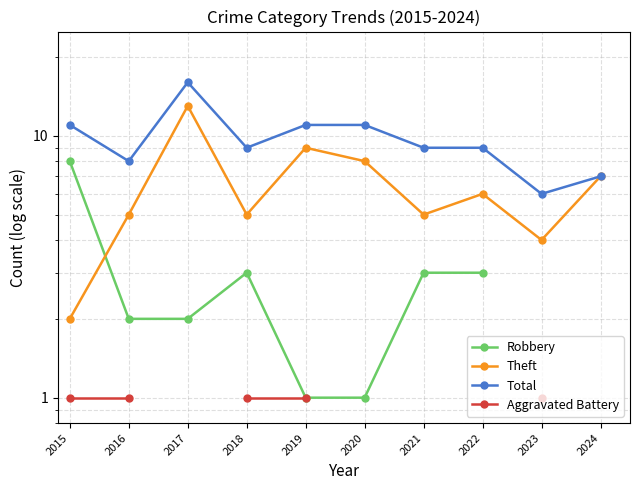

How many interior local peaks does the Total series have?

1